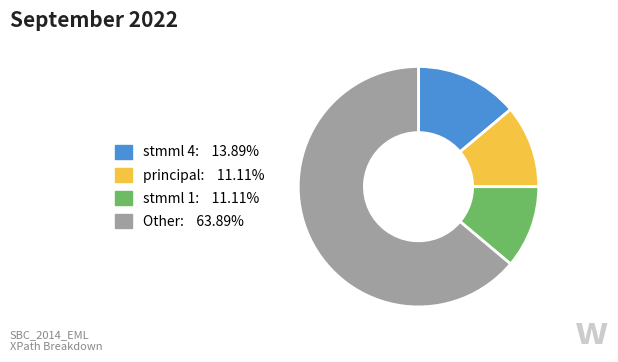

Is Other: 63.89% the majority of the pie?

Yes